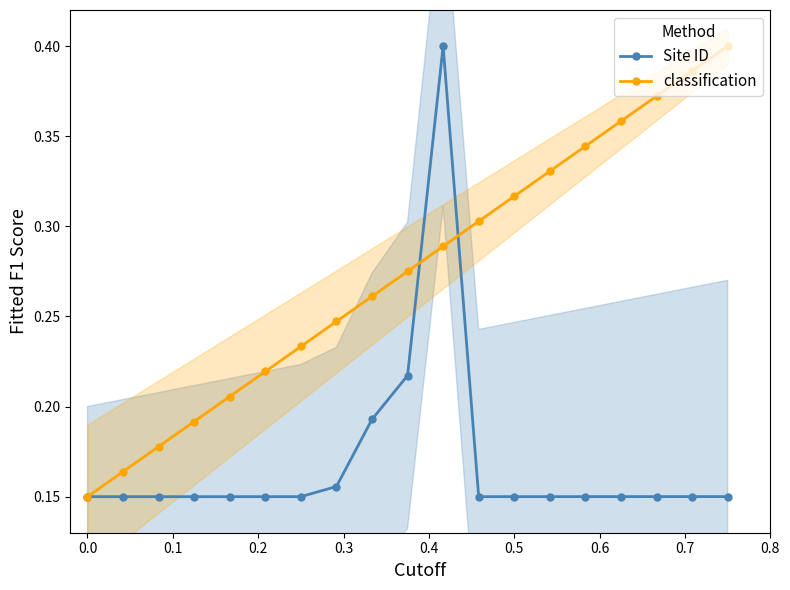

True or false: classification and Site ID cross at least once.

True